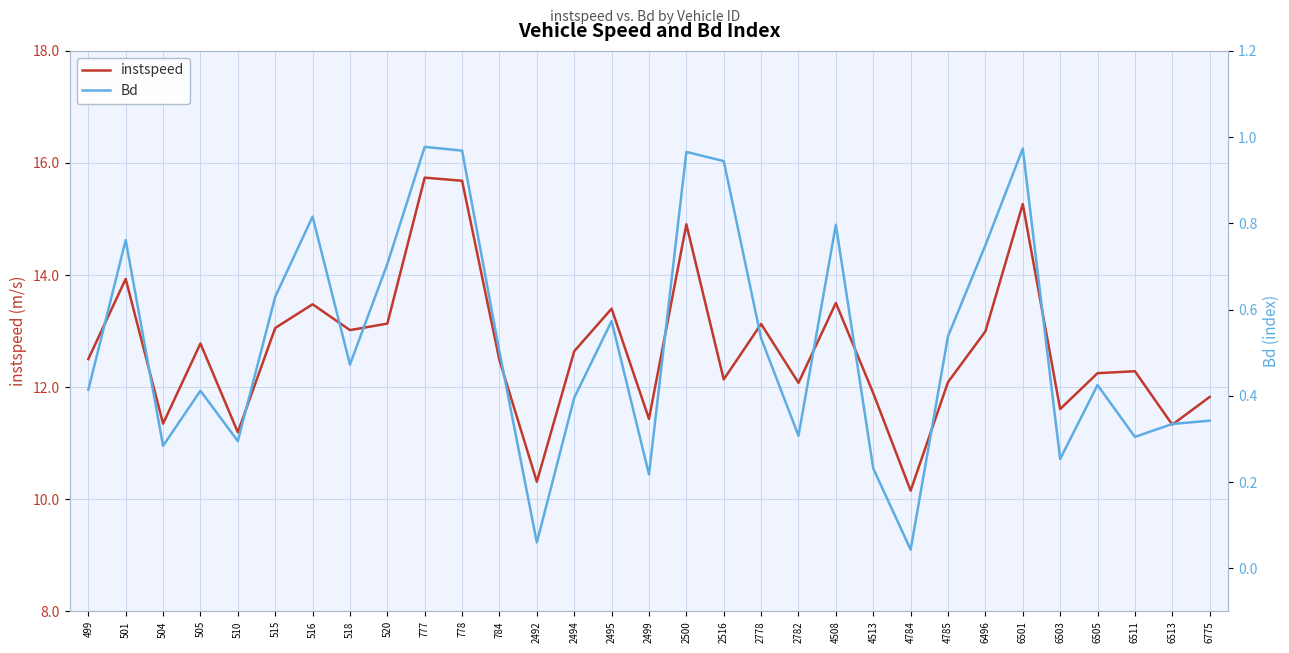

Between 4785 and 6501, which series saw the biggest shift?

instspeed